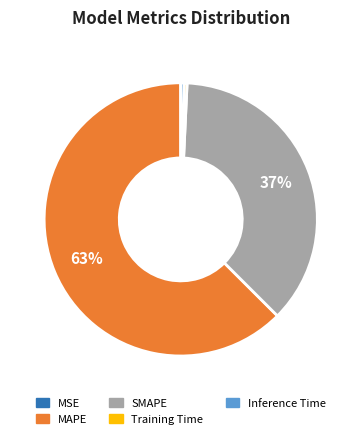

Which has a higher value, SMAPE or Training Time?

SMAPE